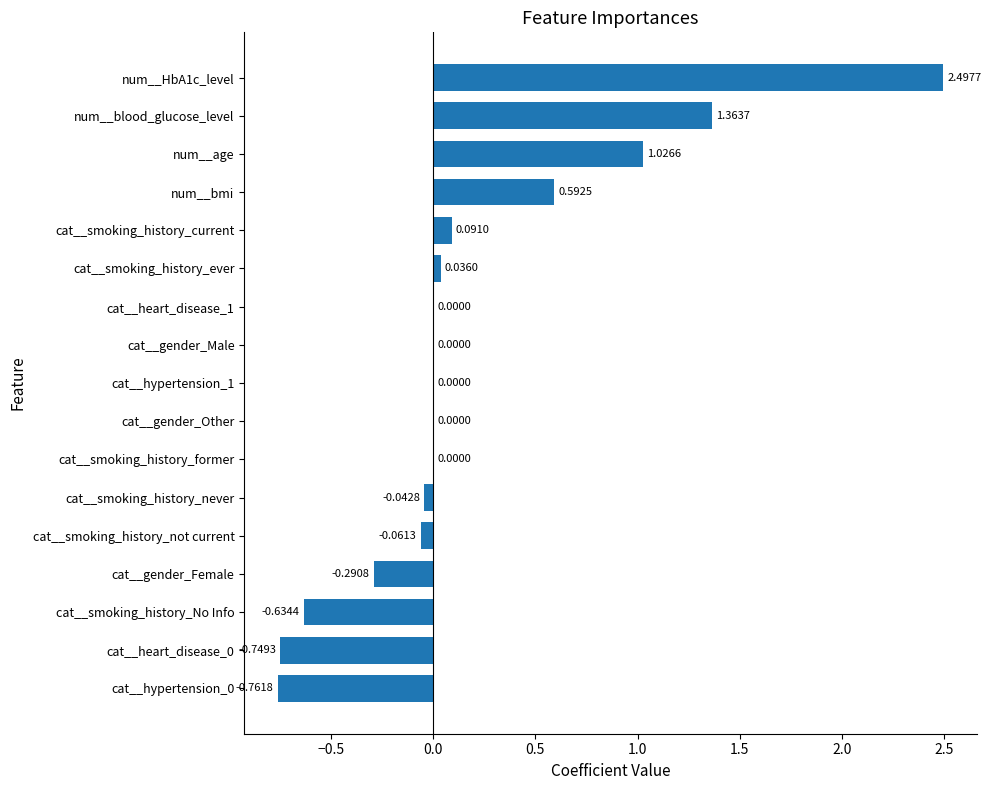

At which category does the chart reach its peak across all series?

num__HbA1c_level